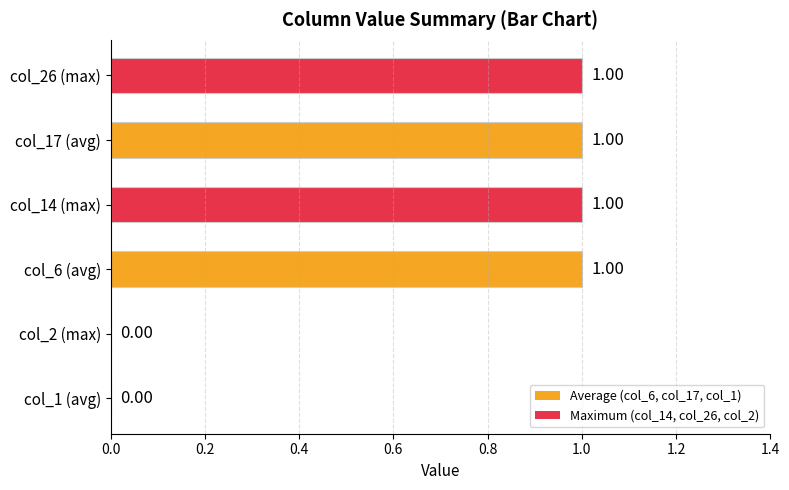

What is the change in value from col_1 (avg) to col_6 (avg)?

+1